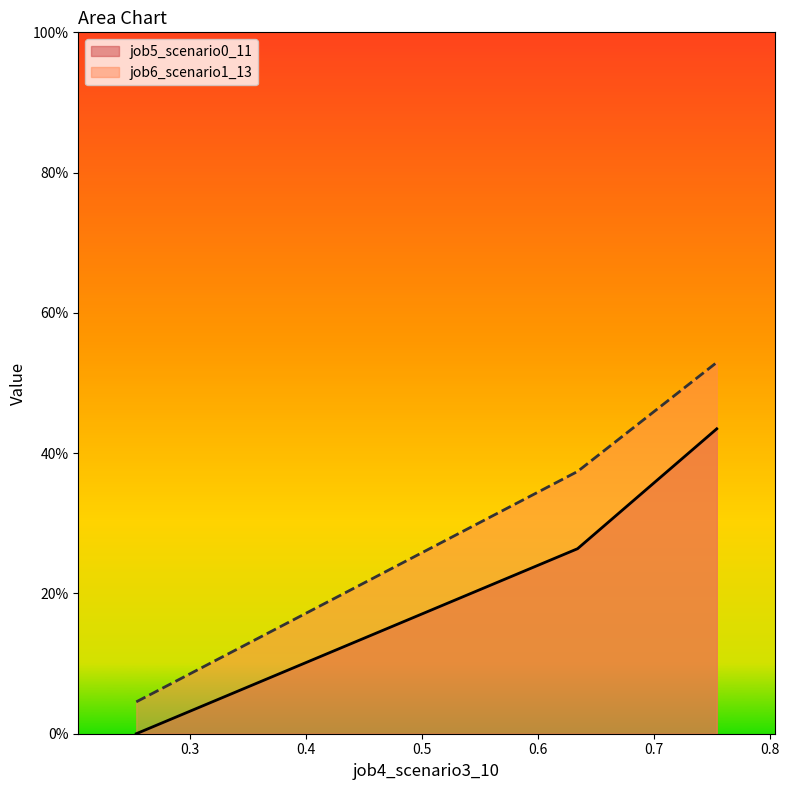

The value of job6_scenario1_13 at 0.6342964712550603 is 0.2. True or false?

False